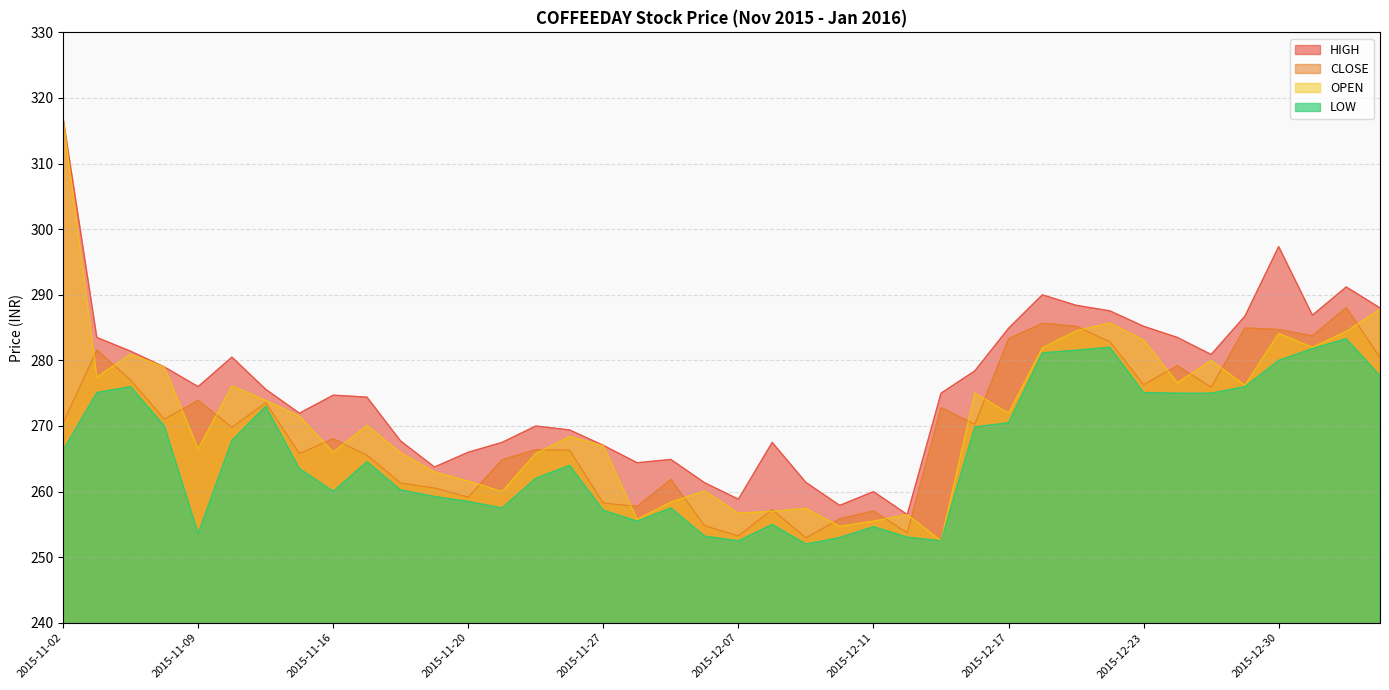

True or false: OPEN and HIGH intersect in this chart.

False